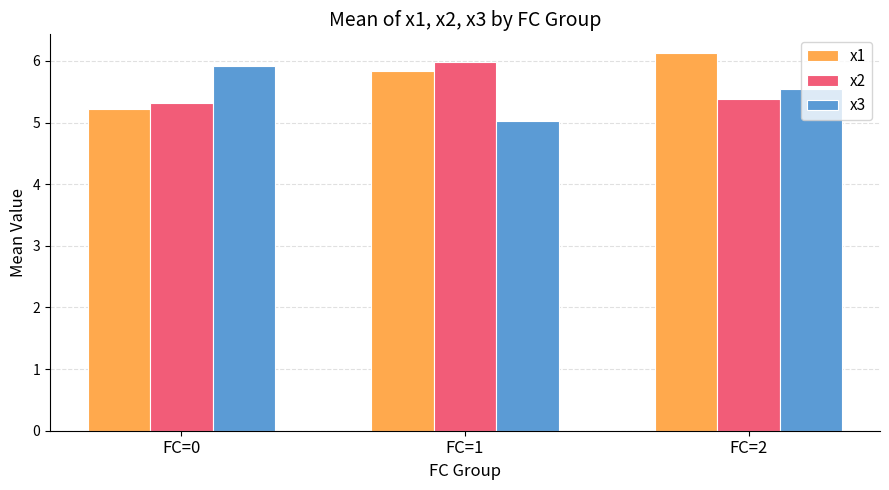

Rank the series by their average value, from lowest to highest.

x3, x2, x1